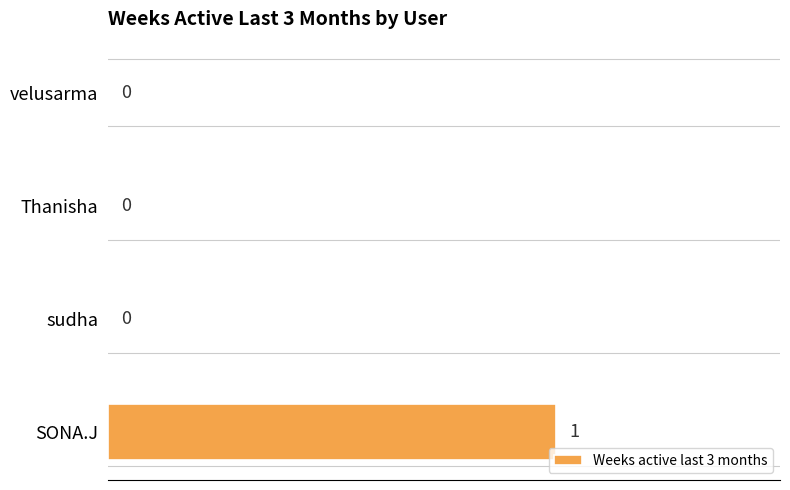

True or false: the data shows 1 at SONA.J.

True